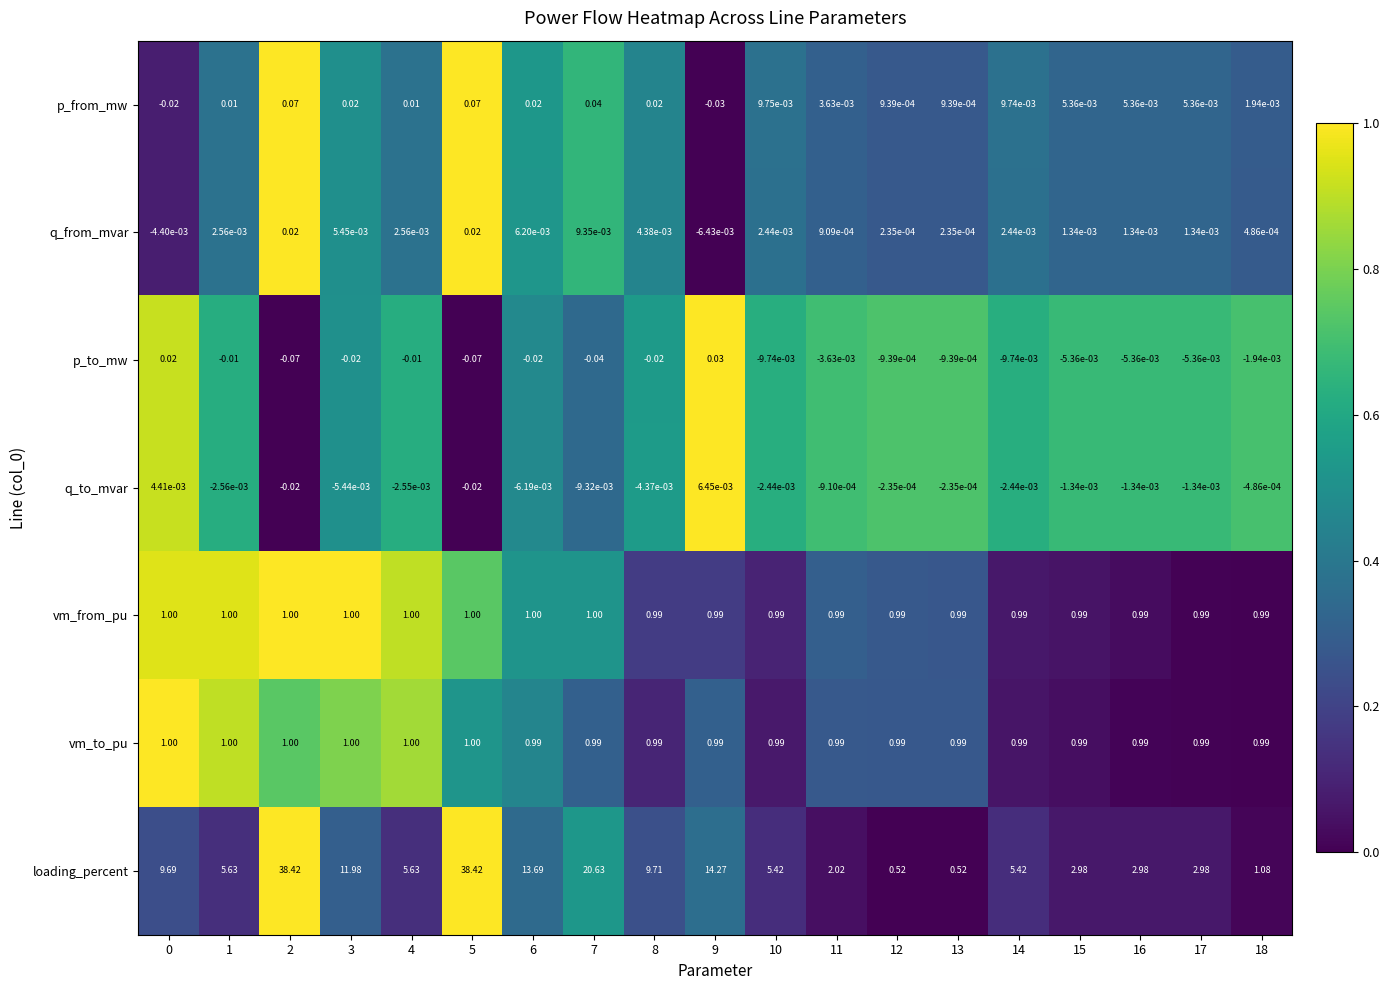

What is the greatest value displayed?

38.4